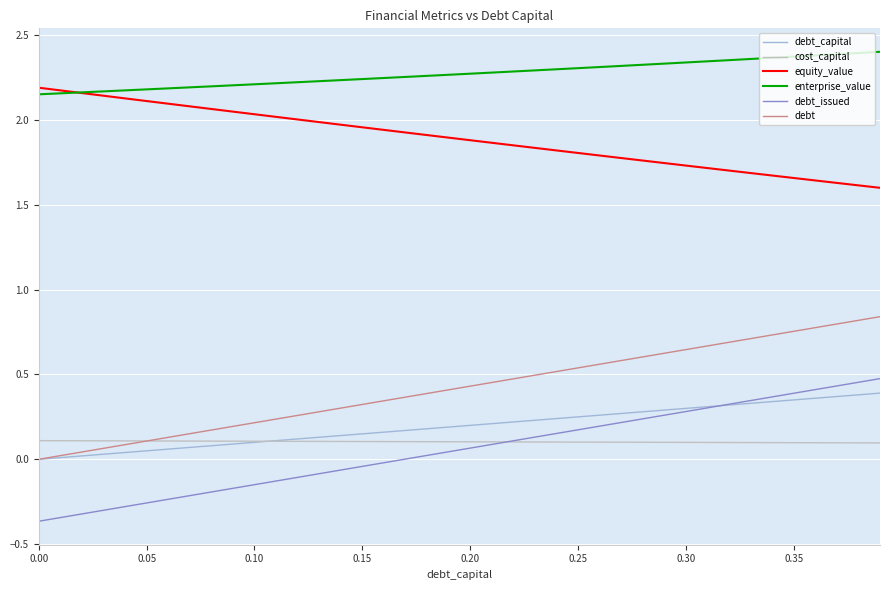

True or false: enterprise_value and debt_capital cross at least once.

False